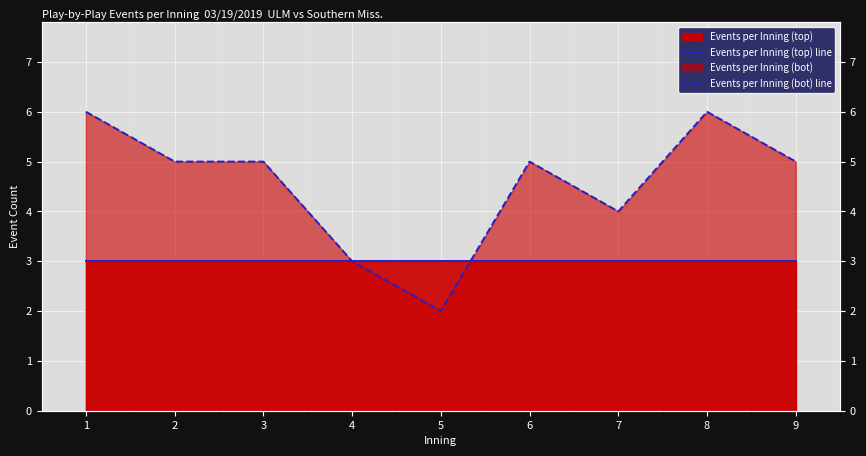

Reading left to right, list all the values displayed in this chart.

Events per Inning (top) line: 1=3	2=3	3=3	4=3	5=3	6=3	7=3	8=3	9=3
Events per Inning (bot) line: 1=6	2=5	3=5	4=3	5=2	6=5	7=4	8=6	9=5